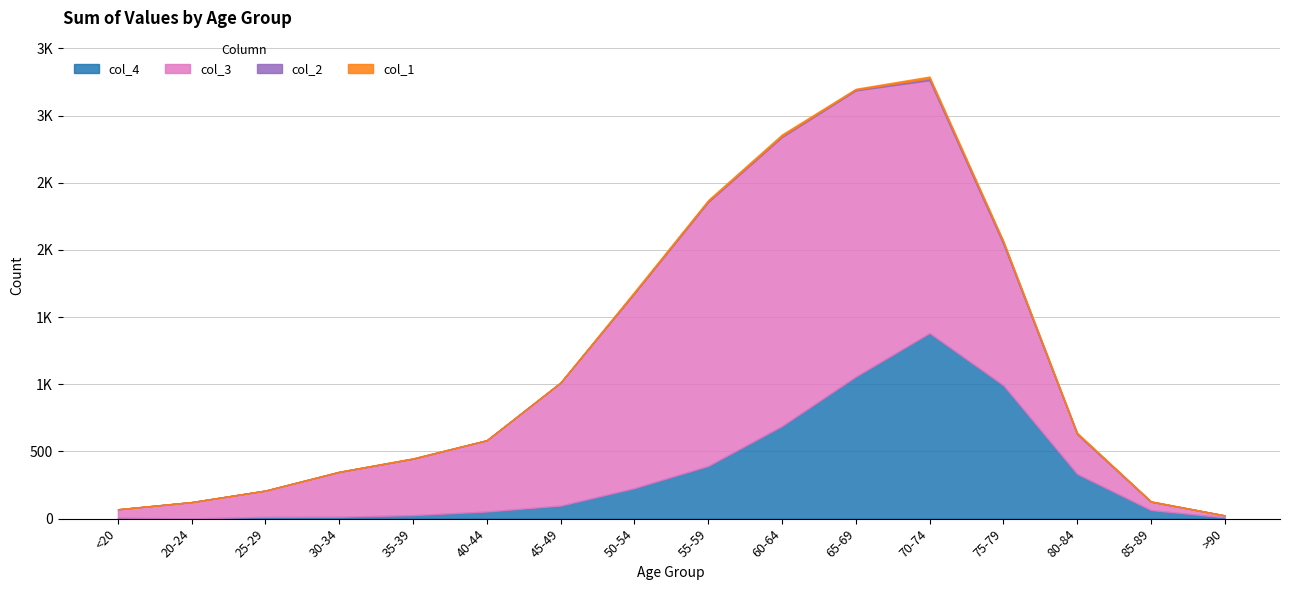

How many lines are shown in the chart?

4